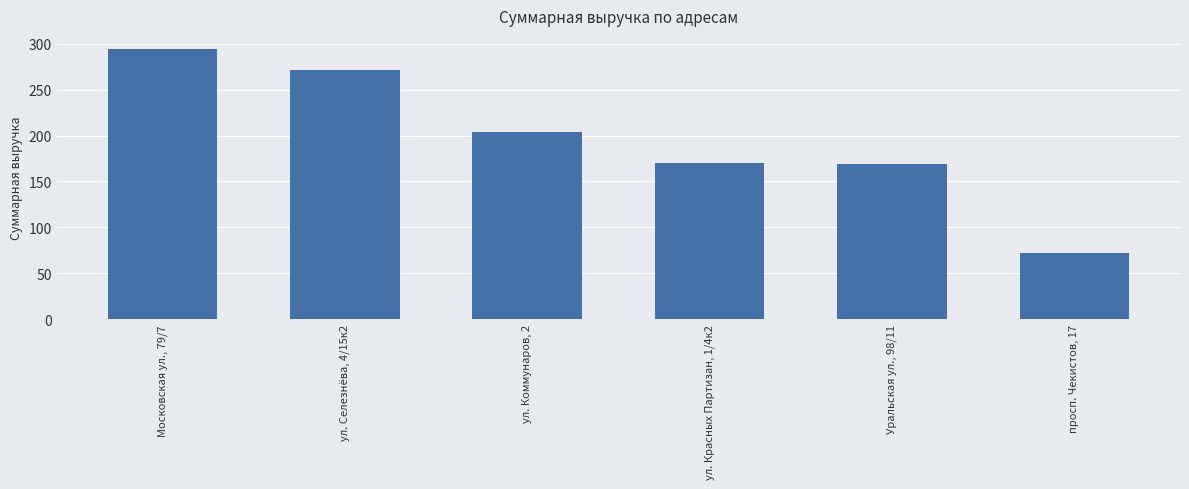

What is the average value?

196.8